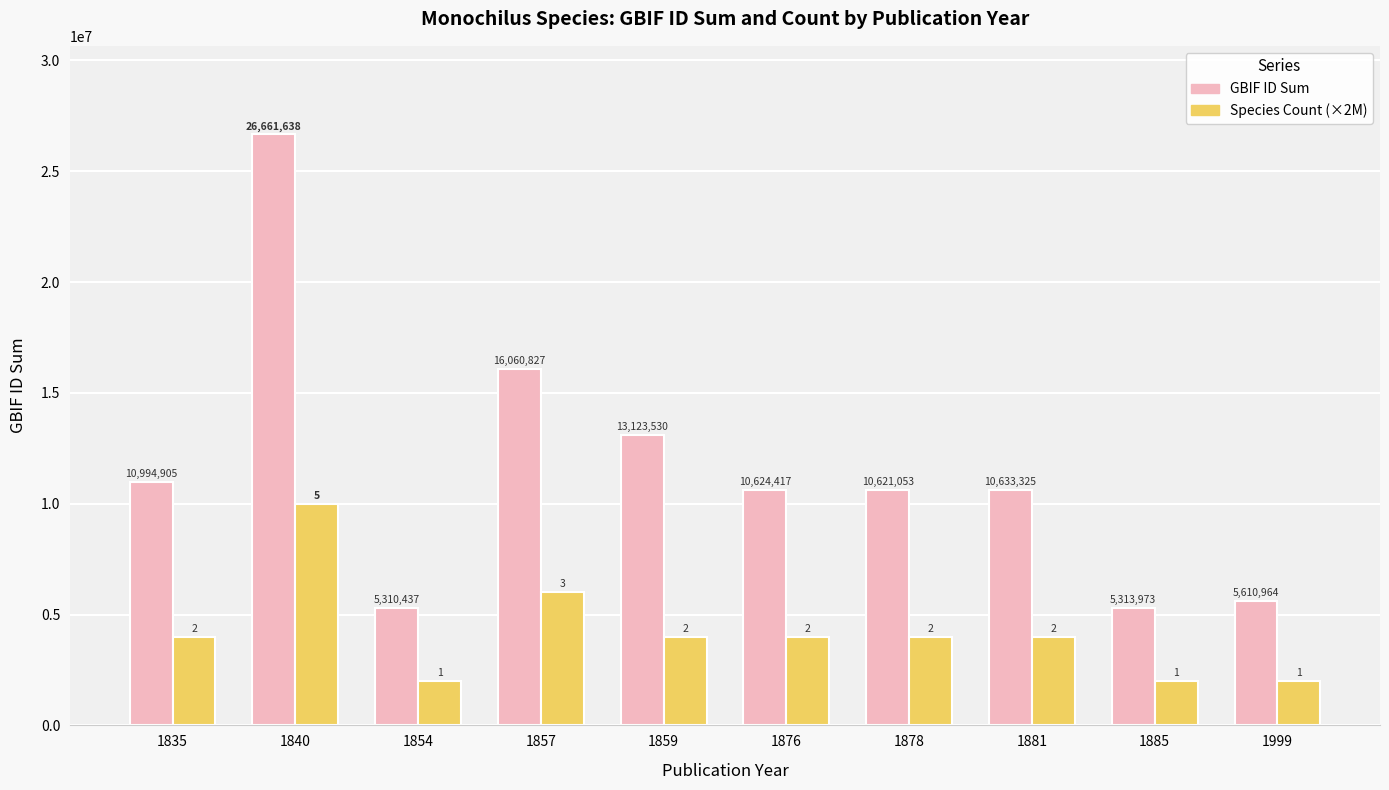

At which category is the sum across all series the highest?

1840